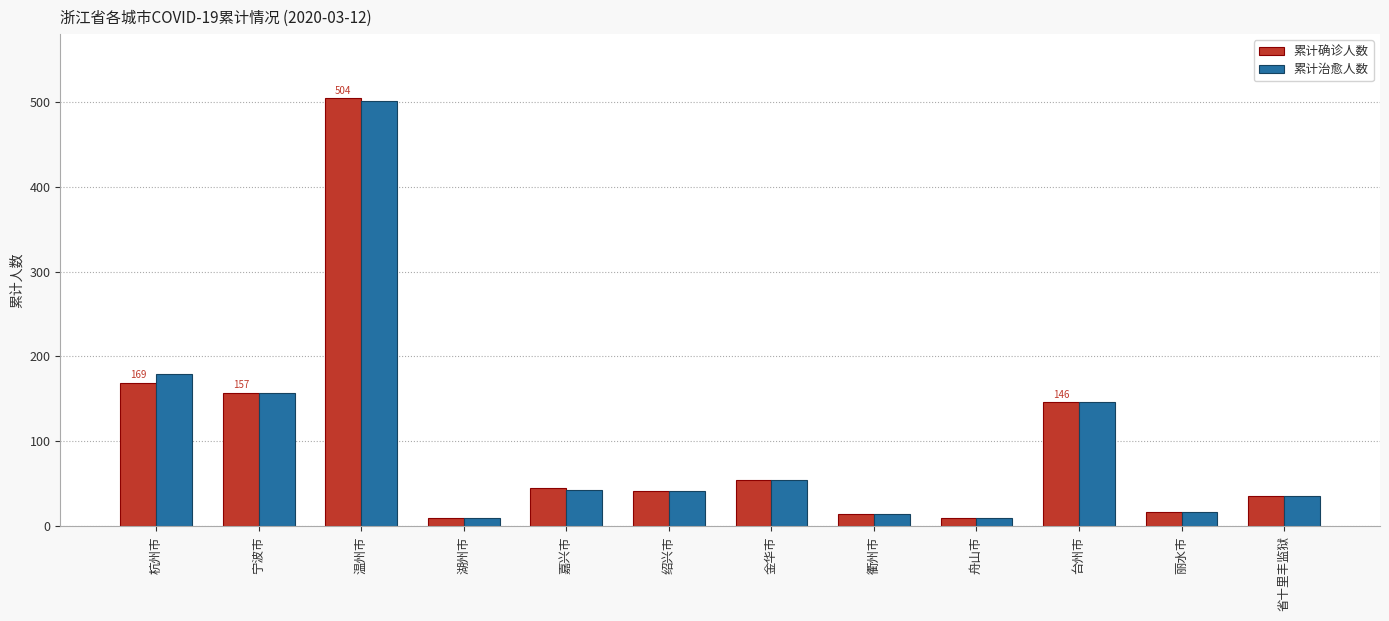

True or false: 累计确诊人数 has a value of 169 at 杭州市.

True